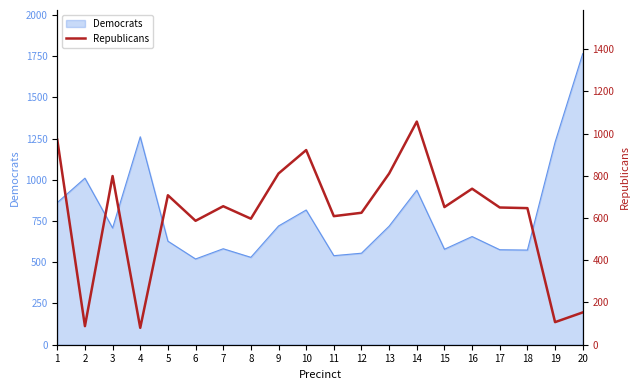

The value of Democrats at 6 is 520. True or false?

True